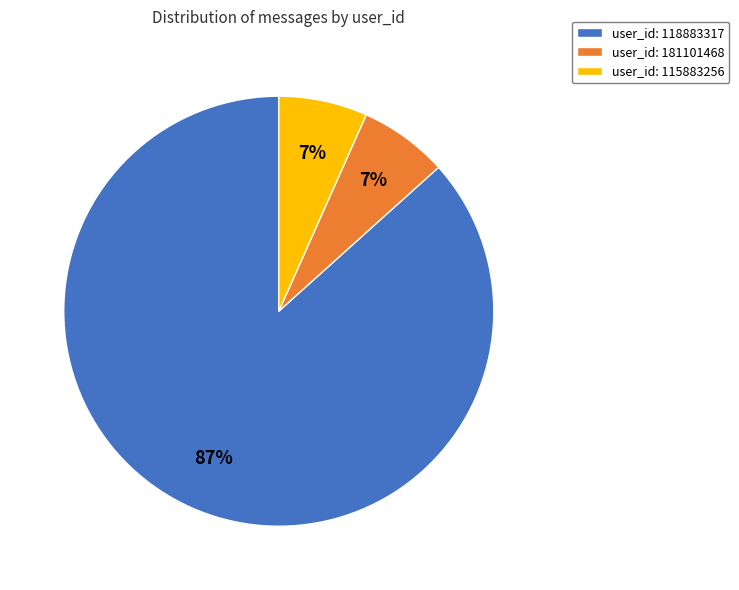

Count the number of slices in the pie.

3